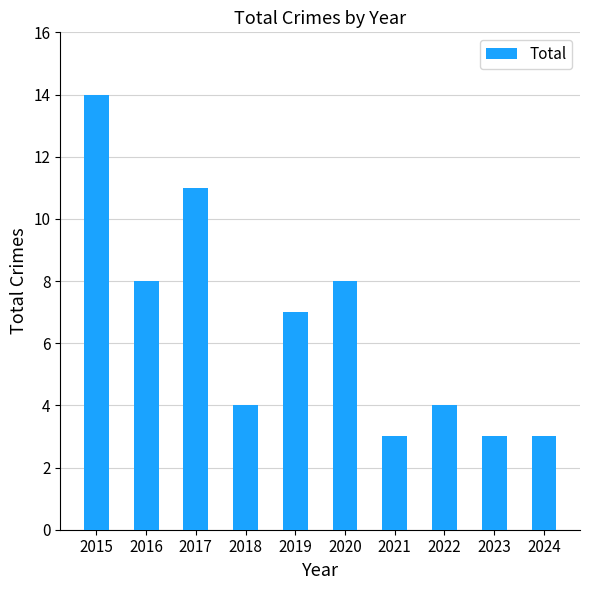

The value at 2022 is 4. True or false?

True